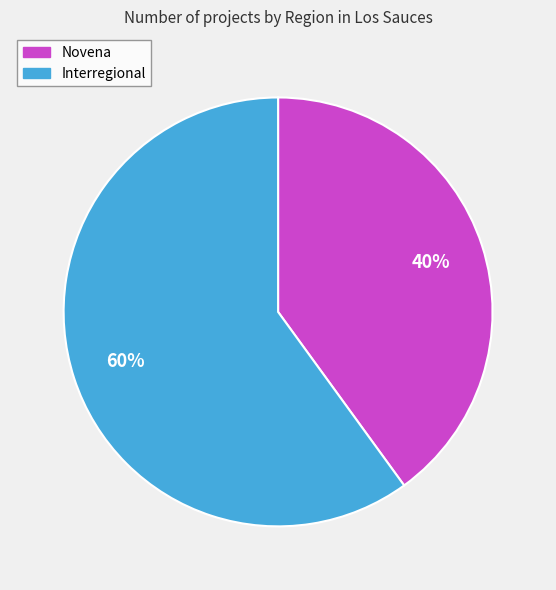

Between Novena and Interregional, which is larger?

Interregional